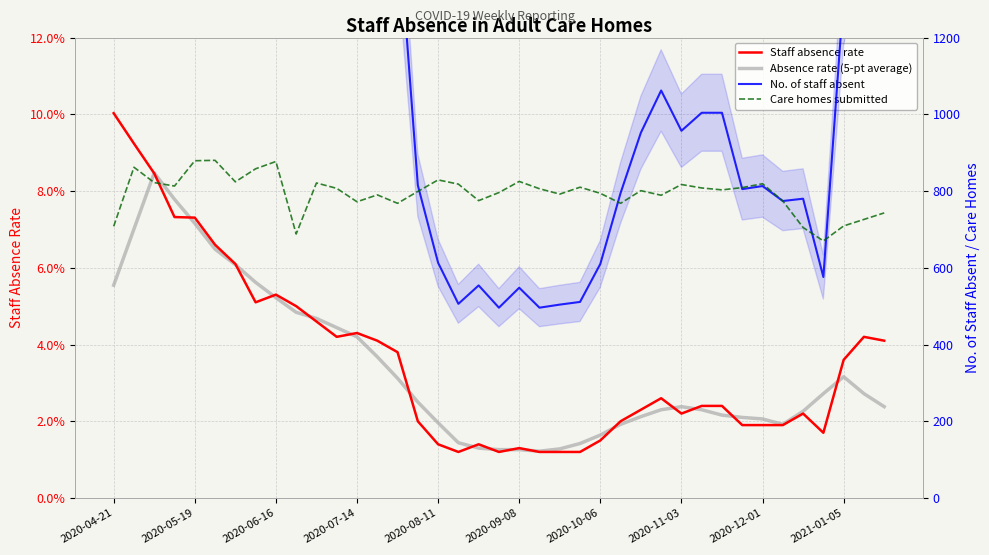

The value of Care homes submitted at 2020-05-19 is 1387.0. True or false?

False